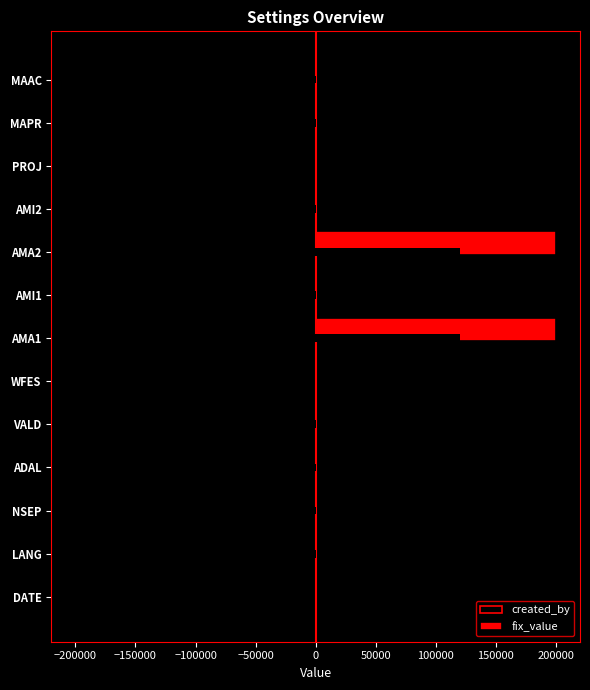

What is the average value of the created_by series?

0.4